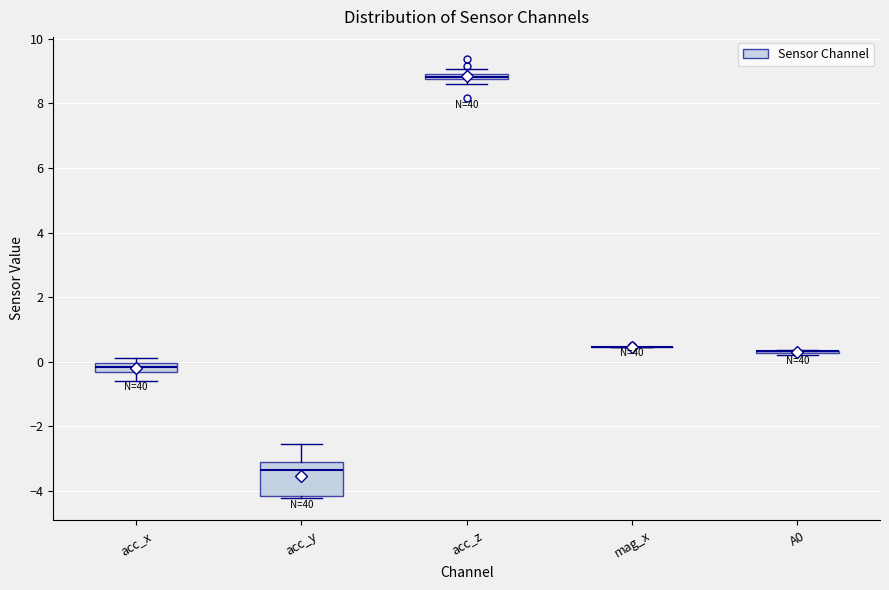

Comparing the boxes themselves (not the whiskers), which one is the tallest?

acc_y